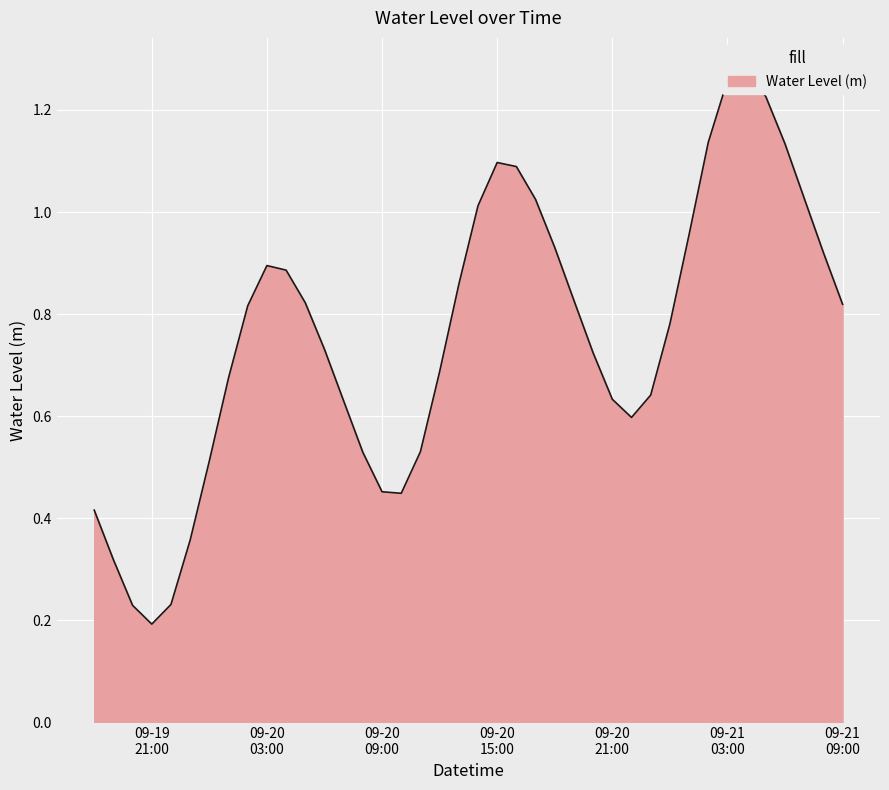

What is the label of the 27th point from the right?

2024-09-20 07:00:00